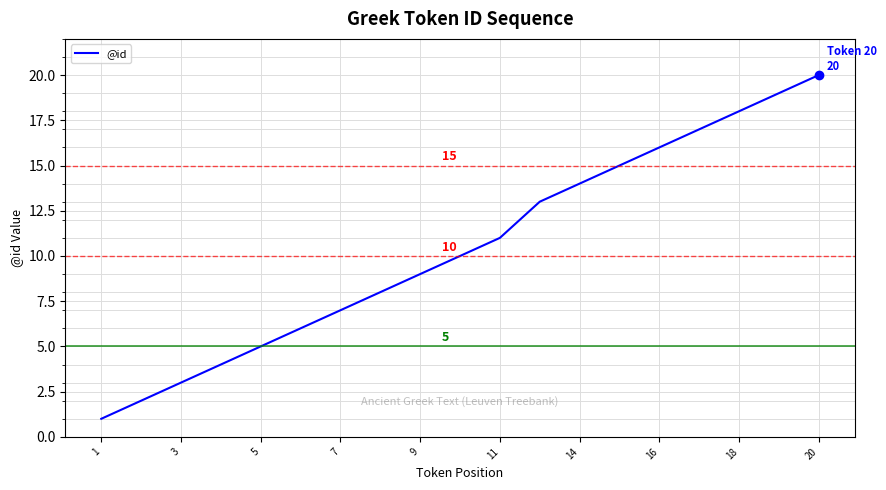

What is the average value?

10